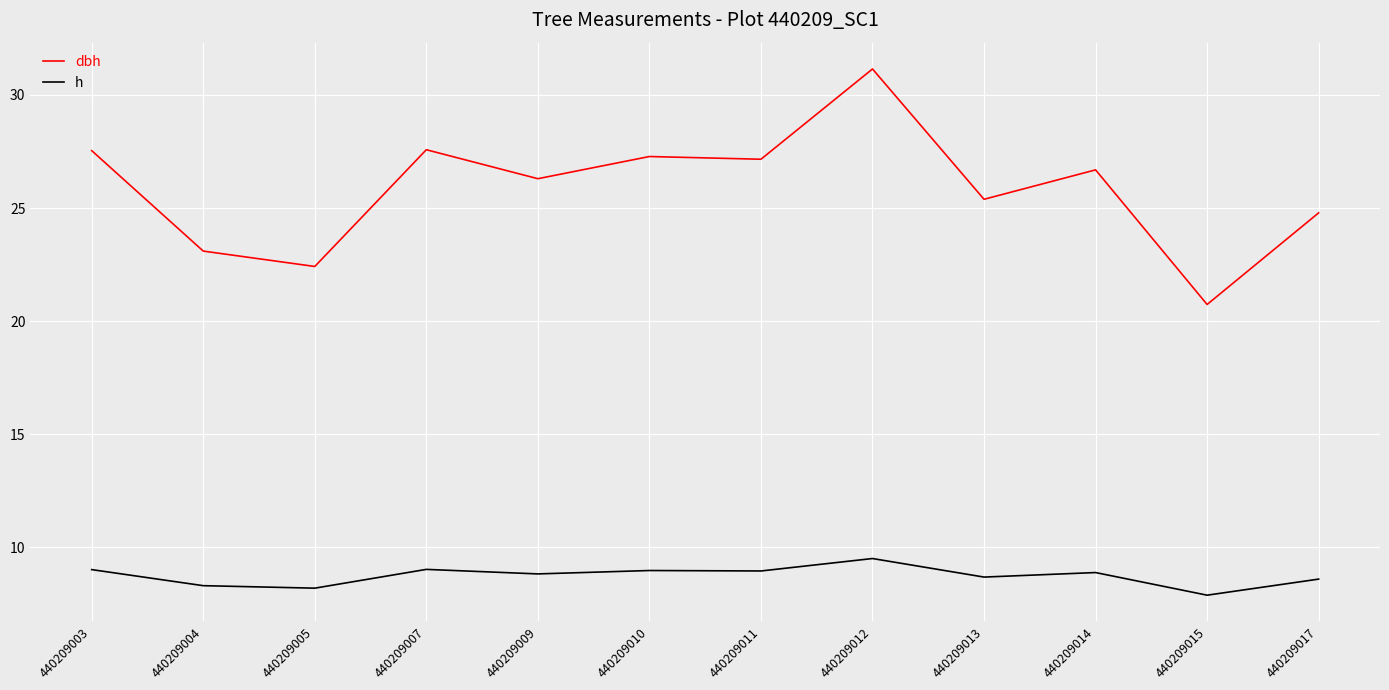

True or false: h and dbh cross at least once.

False